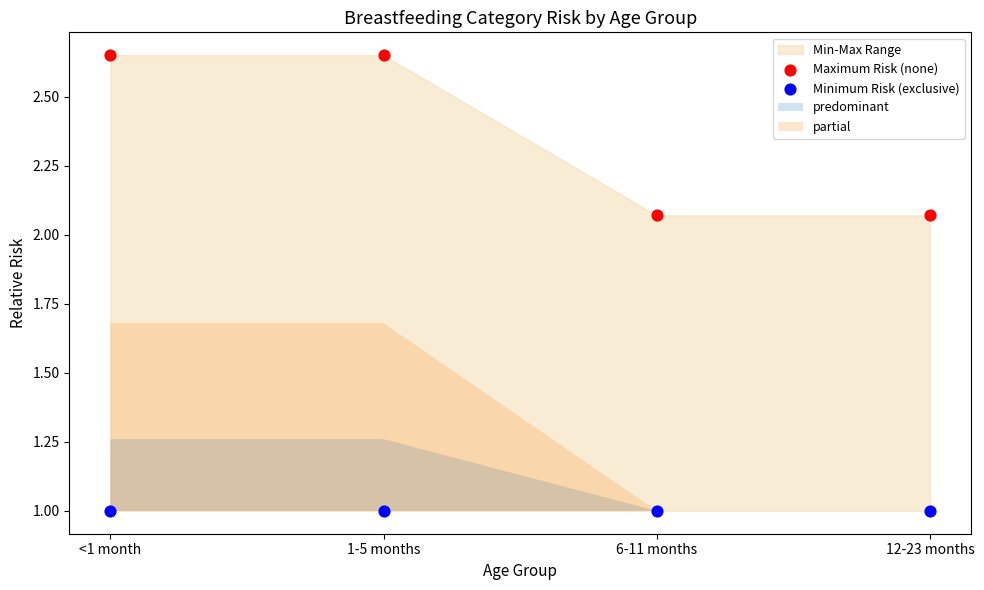

Across all data points, what is the average Y value?

1.7